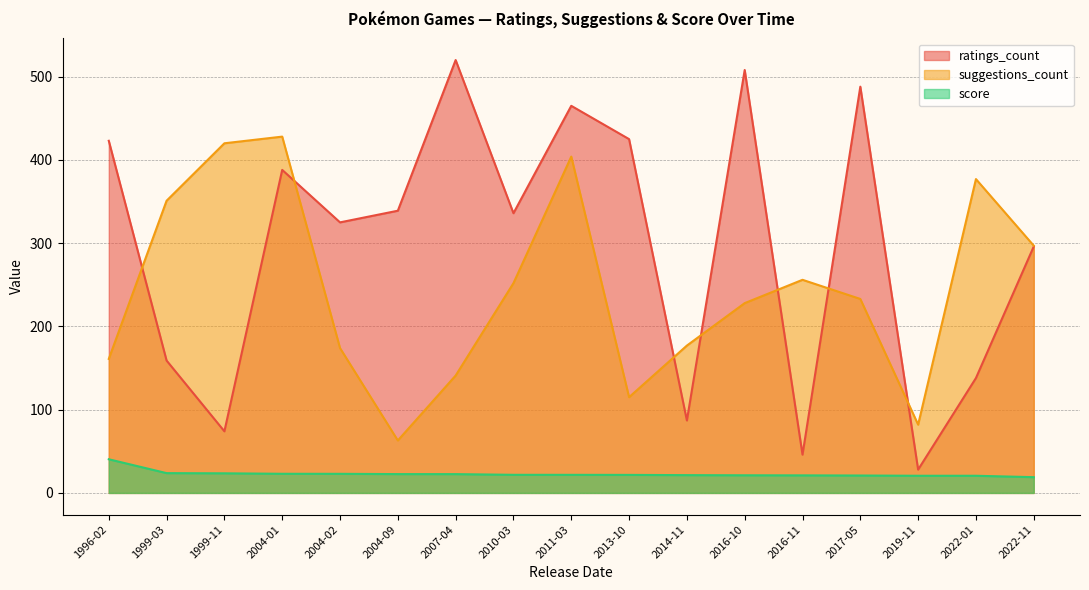

Which series has the largest range (max minus min)?

ratings_count